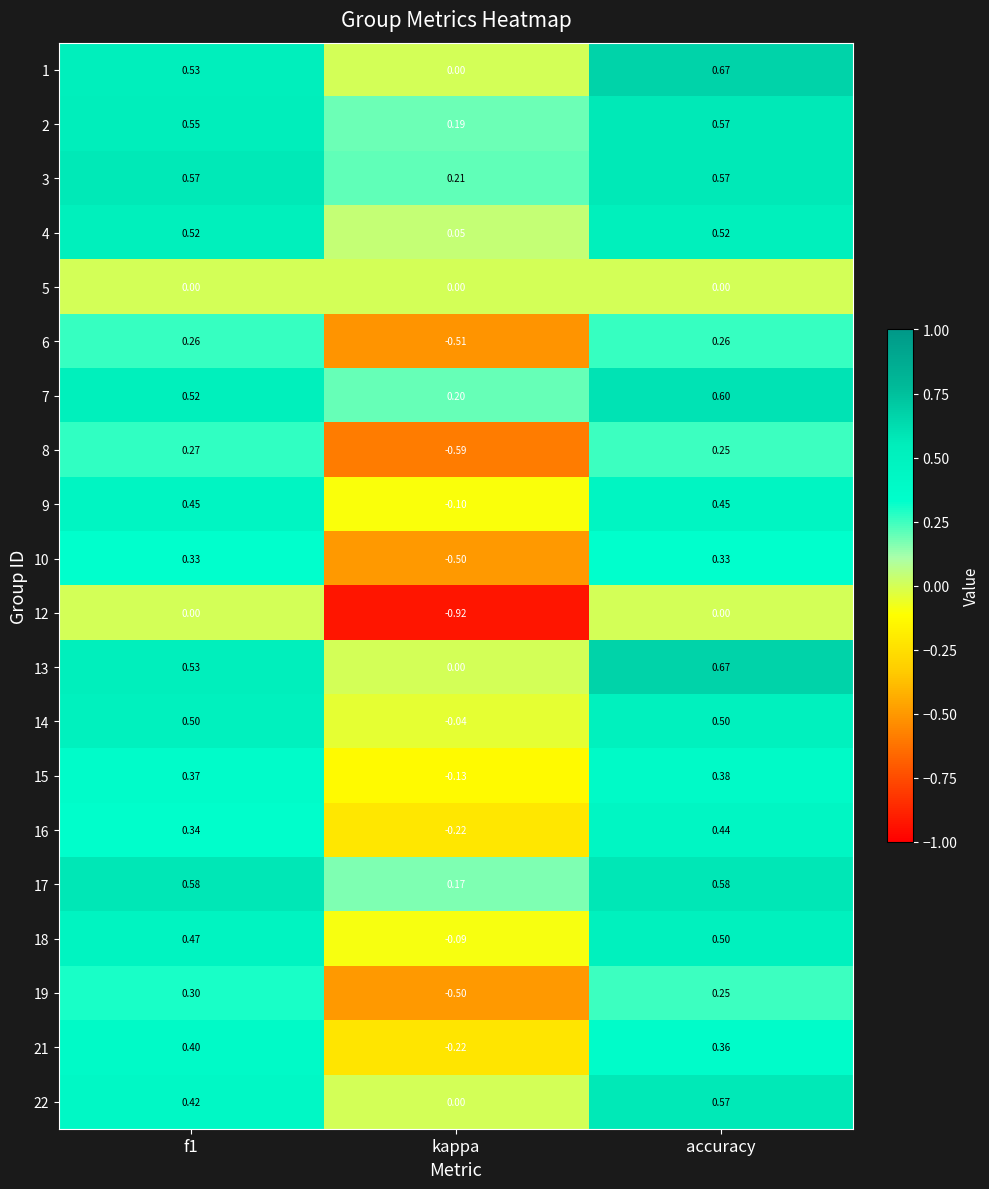

Which series changed the most between kappa and accuracy?

12